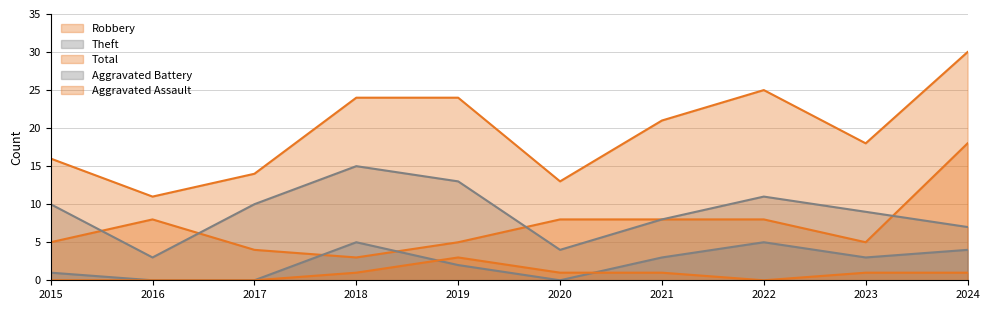

Where is Robbery nearest to the value 10?

2016